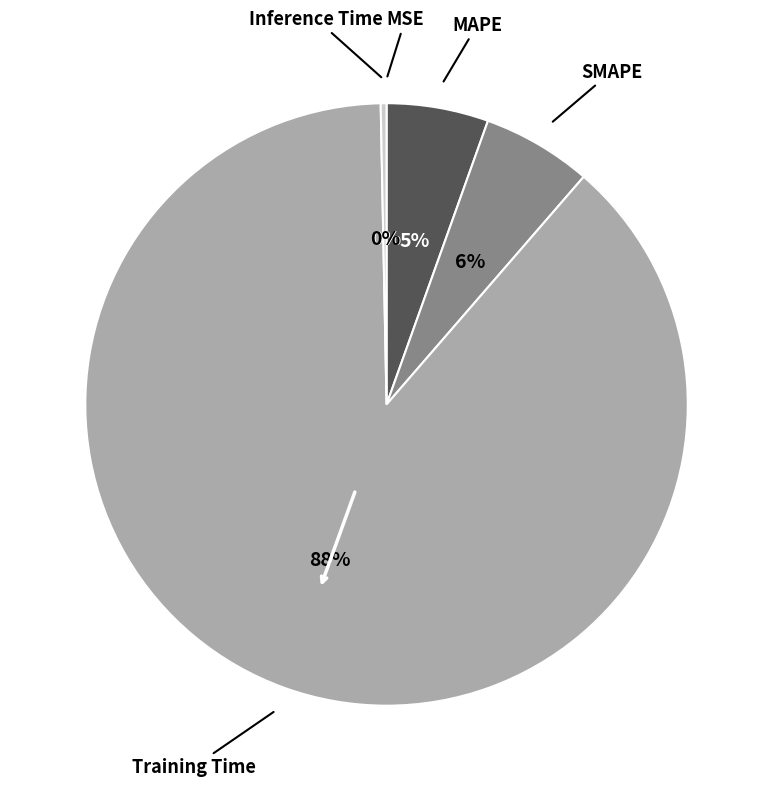

To the nearest percent, what is the average slice percentage?

20%